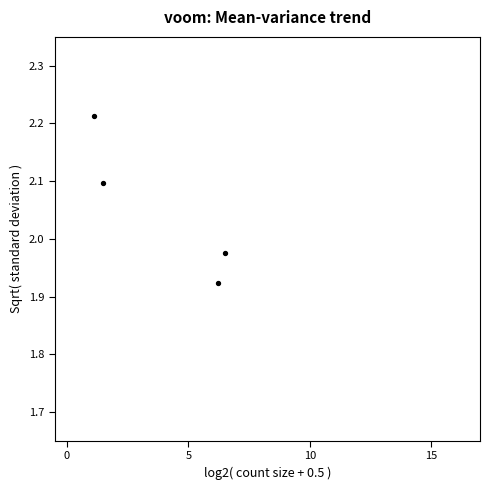

What is the ratio of the value at 5 to the value at 0?

0.9